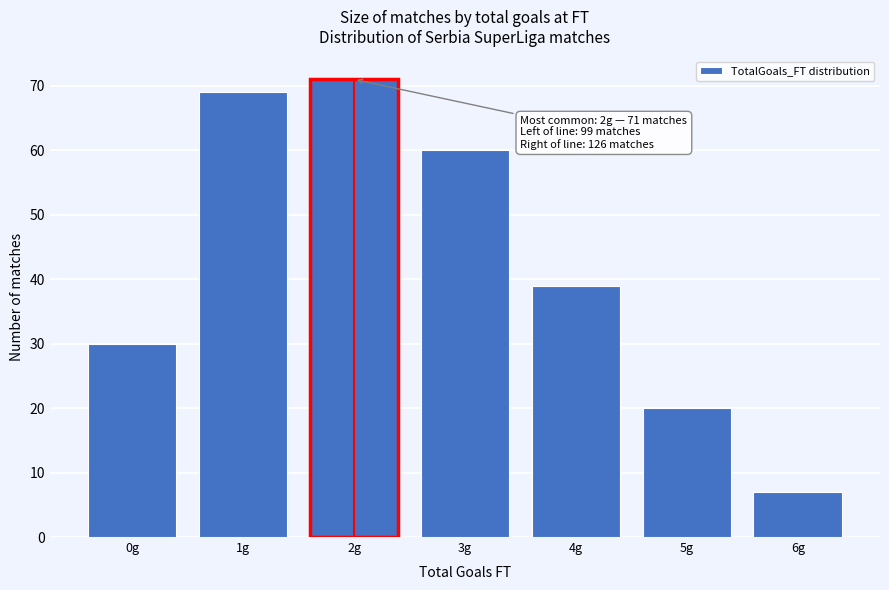

Reading left to right, transcribe all the data shown in this chart.

0g=30	1g=69	2g=71	3g=60	4g=39	5g=20	6g=7